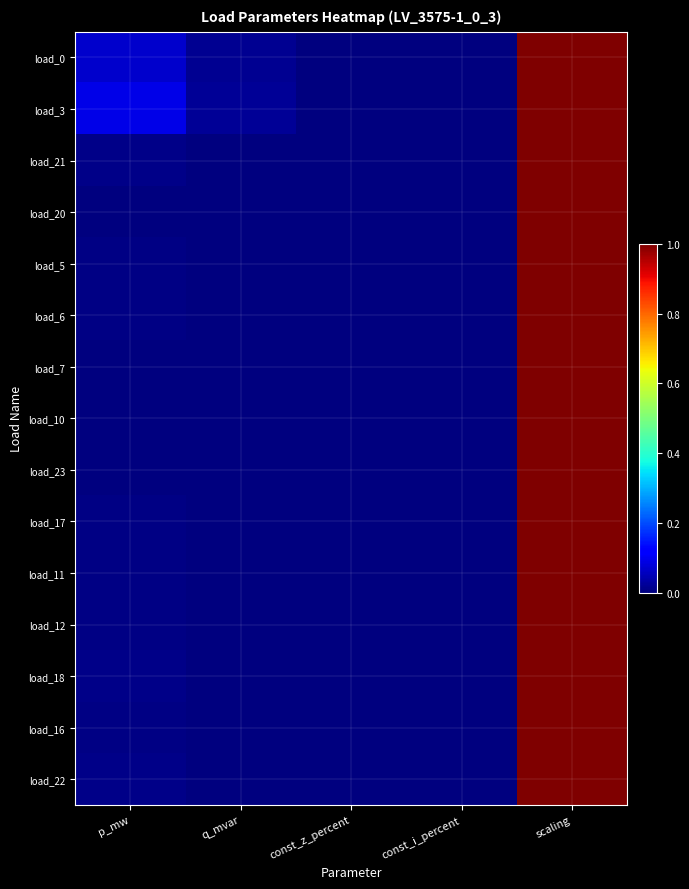

How many categories are shown in the chart?

5